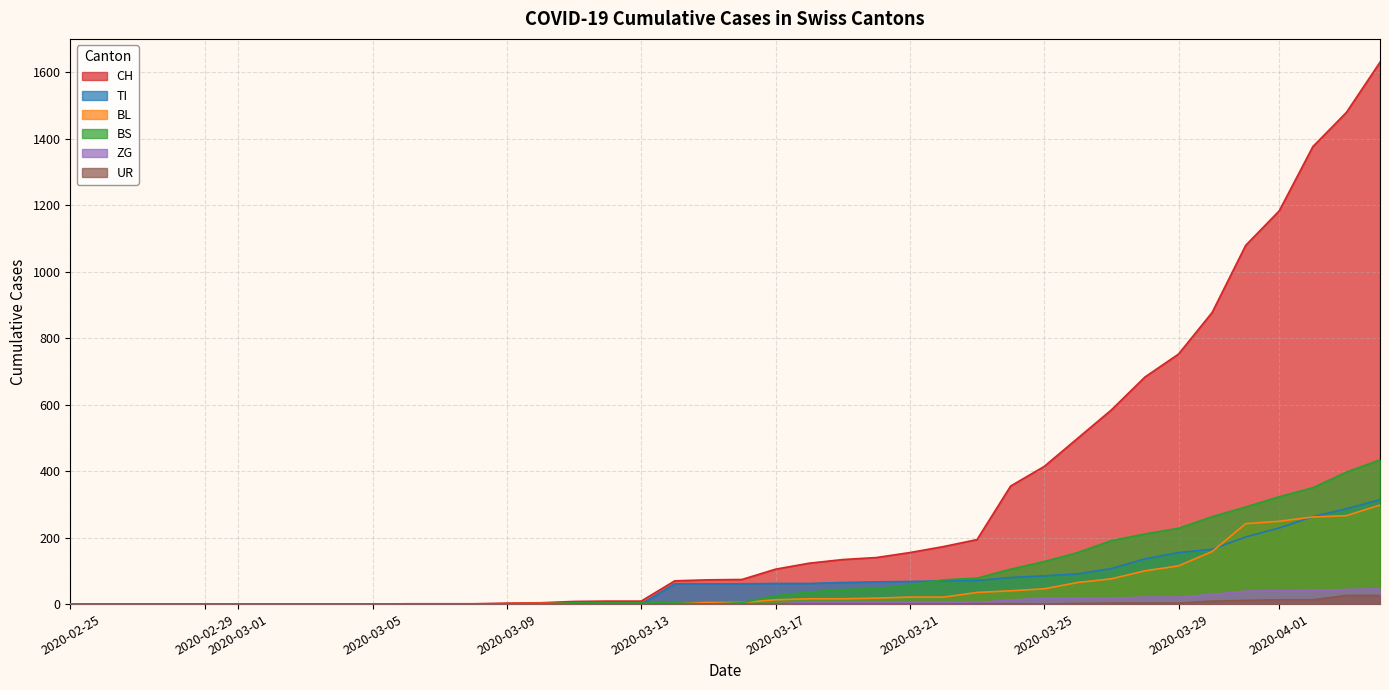

Reading right to left, transcribe all the data shown in this chart.

CH: 2020-04-04=1630	2020-04-03=1479	2020-04-02=1376	2020-04-01=1183	2020-03-31=1079	2020-03-30=877	2020-03-29=752	2020-03-28=683	2020-03-27=584	2020-03-26=499	2020-03-25=414	2020-03-24=355	2020-03-23=194	2020-03-22=173	2020-03-21=155	2020-03-20=140	2020-03-19=134	2020-03-18=123	2020-03-17=105	2020-03-16=74	2020-03-15=73	2020-03-14=70	2020-03-13=9	2020-03-12=9	2020-03-11=8	2020-03-10=4	2020-03-09=3	2020-03-08=1	2020-03-07=1	2020-03-06=1	2020-03-05=0	2020-03-04=0	2020-03-03=0	2020-03-02=0	2020-03-01=0	2020-02-29=0	2020-02-28=0	2020-02-27=0	2020-02-26=0	2020-02-25=0
TI: 2020-04-04=314	2020-04-03=287	2020-04-02=263	2020-04-01=229	2020-03-31=202	2020-03-30=165	2020-03-29=155	2020-03-28=136	2020-03-27=107	2020-03-26=91	2020-03-25=85	2020-03-24=80	2020-03-23=71	2020-03-22=70	2020-03-21=68	2020-03-20=67	2020-03-19=65	2020-03-18=62	2020-03-17=62	2020-03-16=61	2020-03-15=61	2020-03-14=61	2020-03-13=0	2020-03-12=0	2020-03-11=0	2020-03-10=0	2020-03-09=0	2020-03-08=0	2020-03-07=0	2020-03-06=0	2020-03-05=0	2020-03-04=0	2020-03-03=0	2020-03-02=0	2020-03-01=0	2020-02-29=0	2020-02-28=0	2020-02-27=0	2020-02-26=0	2020-02-25=0
BL: 2020-04-04=298	2020-04-03=266	2020-04-02=262	2020-04-01=249	2020-03-31=242	2020-03-30=158	2020-03-29=115	2020-03-28=100	2020-03-27=76	2020-03-26=65	2020-03-25=46	2020-03-24=40	2020-03-23=35	2020-03-22=21	2020-03-21=21	2020-03-20=18	2020-03-19=16	2020-03-18=16	2020-03-17=13	2020-03-16=5	2020-03-15=5	2020-03-14=2	2020-03-13=2	2020-03-12=2	2020-03-11=2	2020-03-10=2	2020-03-09=1	2020-03-08=0	2020-03-07=0	2020-03-06=0	2020-03-05=0	2020-03-04=0	2020-03-03=0	2020-03-02=0	2020-03-01=0	2020-02-29=0	2020-02-28=0	2020-02-27=0	2020-02-26=0	2020-02-25=0
BS: 2020-04-04=434	2020-04-03=397	2020-04-02=350	2020-04-01=323	2020-03-31=292	2020-03-30=263	2020-03-29=228	2020-03-28=211	2020-03-27=191	2020-03-26=155	2020-03-25=128	2020-03-24=105	2020-03-23=78	2020-03-22=73	2020-03-21=57	2020-03-20=46	2020-03-19=44	2020-03-18=36	2020-03-17=25	2020-03-16=4	2020-03-15=0	2020-03-14=4	2020-03-13=4	2020-03-12=4	2020-03-11=4	2020-03-10=0	2020-03-09=0	2020-03-08=0	2020-03-07=0	2020-03-06=0	2020-03-05=0	2020-03-04=0	2020-03-03=0	2020-03-02=0	2020-03-01=0	2020-02-29=0	2020-02-28=0	2020-02-27=0	2020-02-26=0	2020-02-25=0
ZG: 2020-04-04=46	2020-04-03=44	2020-04-02=41	2020-04-01=40	2020-03-31=39	2020-03-30=29	2020-03-29=21	2020-03-28=21	2020-03-27=18	2020-03-26=18	2020-03-25=18	2020-03-24=12	2020-03-23=5	2020-03-22=5	2020-03-21=5	2020-03-20=5	2020-03-19=5	2020-03-18=5	2020-03-17=1	2020-03-16=0	2020-03-15=0	2020-03-14=0	2020-03-13=0	2020-03-12=0	2020-03-11=0	2020-03-10=0	2020-03-09=0	2020-03-08=0	2020-03-07=0	2020-03-06=0	2020-03-05=0	2020-03-04=0	2020-03-03=0	2020-03-02=0	2020-03-01=0	2020-02-29=0	2020-02-28=0	2020-02-27=0	2020-02-26=0	2020-02-25=0
UR: 2020-04-04=26	2020-04-03=26	2020-04-02=13	2020-04-01=13	2020-03-31=11	2020-03-30=9	2020-03-29=3	2020-03-28=3	2020-03-27=3	2020-03-26=2	2020-03-25=0	2020-03-24=1	2020-03-23=1	2020-03-22=0	2020-03-21=0	2020-03-20=0	2020-03-19=0	2020-03-18=0	2020-03-17=0	2020-03-16=0	2020-03-15=0	2020-03-14=0	2020-03-13=0	2020-03-12=0	2020-03-11=0	2020-03-10=0	2020-03-09=0	2020-03-08=0	2020-03-07=0	2020-03-06=0	2020-03-05=0	2020-03-04=0	2020-03-03=0	2020-03-02=0	2020-03-01=0	2020-02-29=0	2020-02-28=0	2020-02-27=0	2020-02-26=0	2020-02-25=0